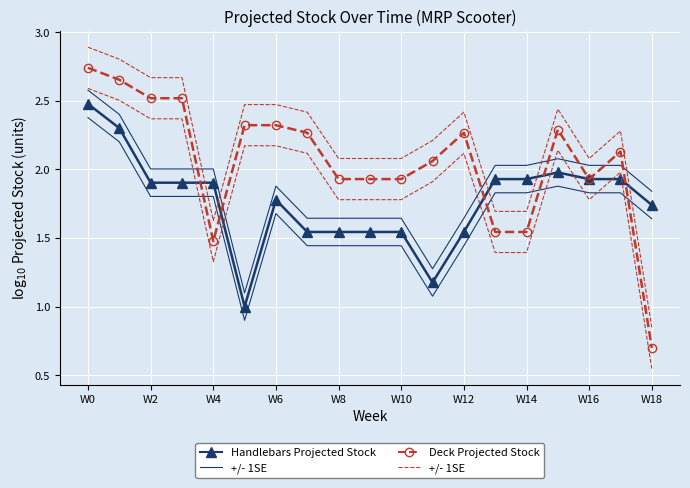

How many interior local peaks does the Deck Projected Stock series have?

3